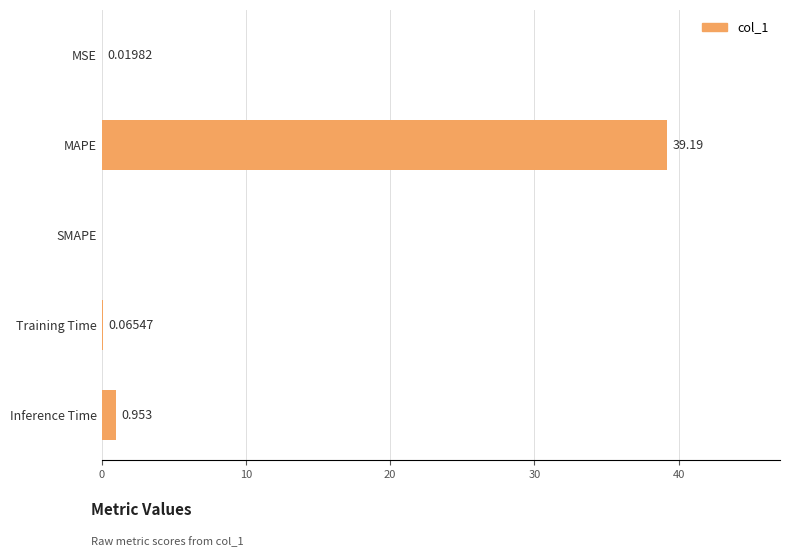

Which category has the highest value across all series?

MAPE